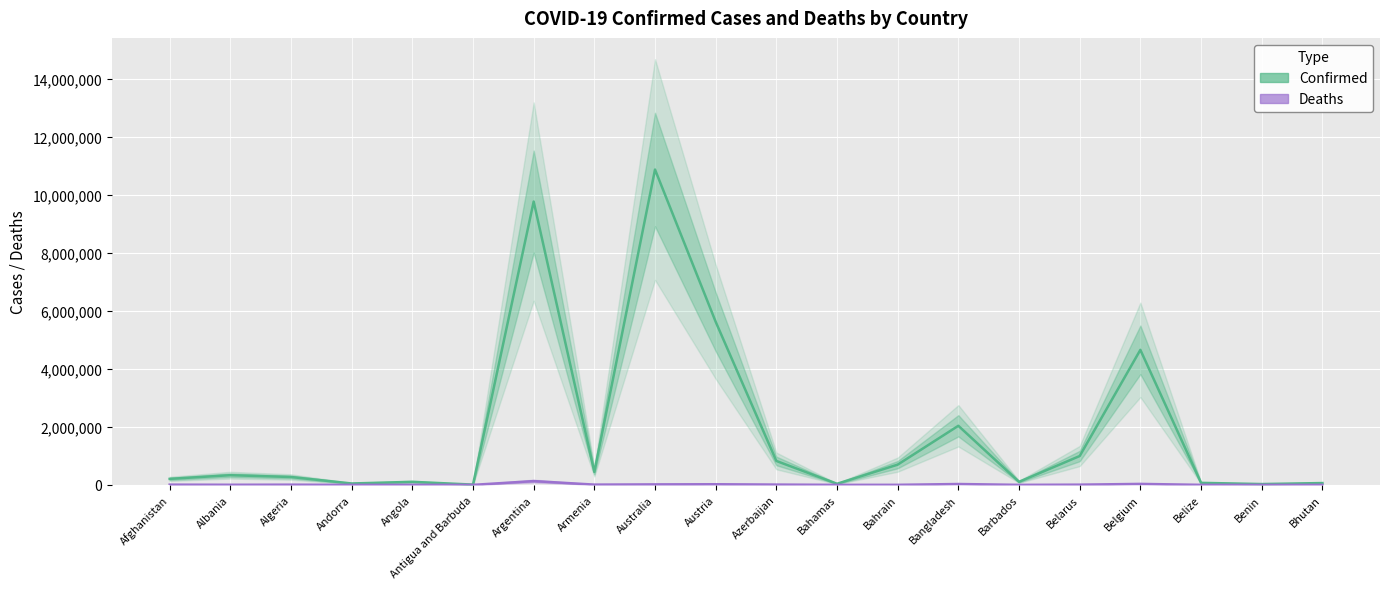

At which category is the sum across all series the highest?

Australia